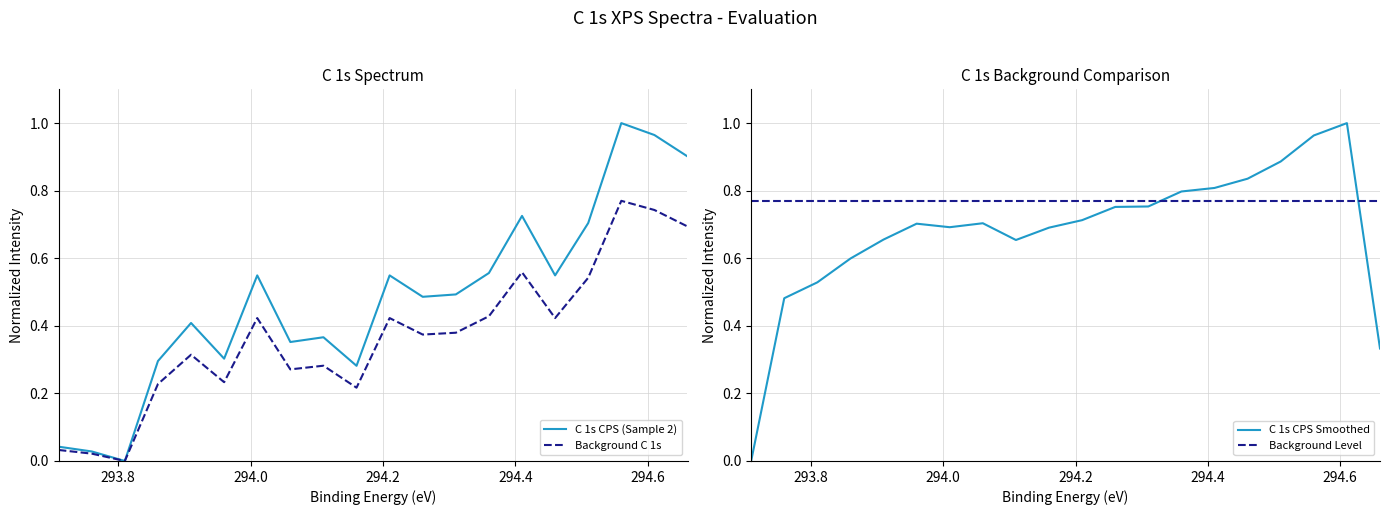

True or false: C 1s CPS Smoothed and Background Level cross at least once.

True